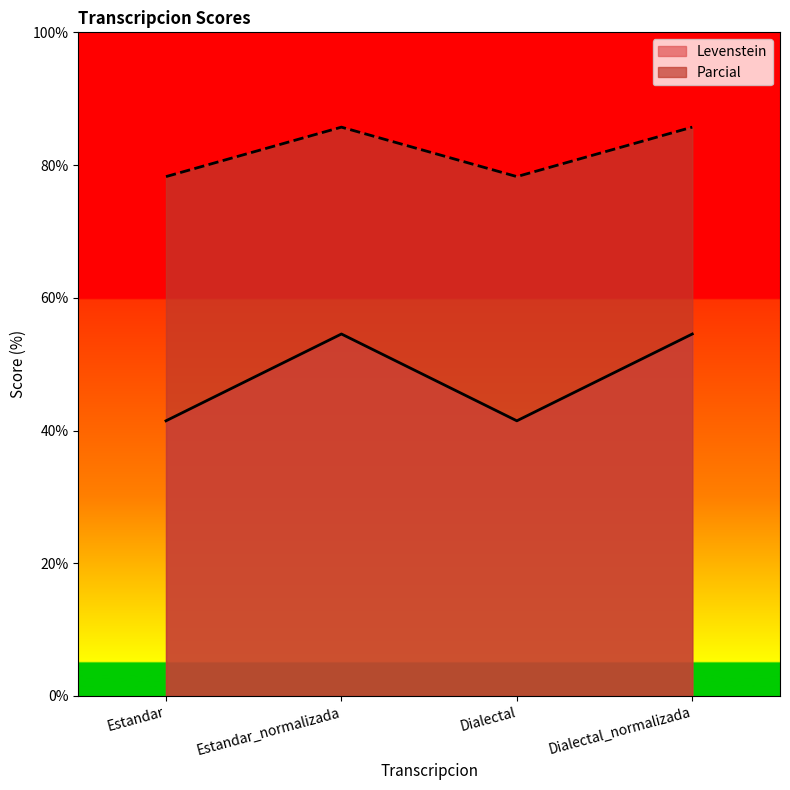

Between Dialectal_normalizada and Dialectal, which is larger?

Dialectal_normalizada